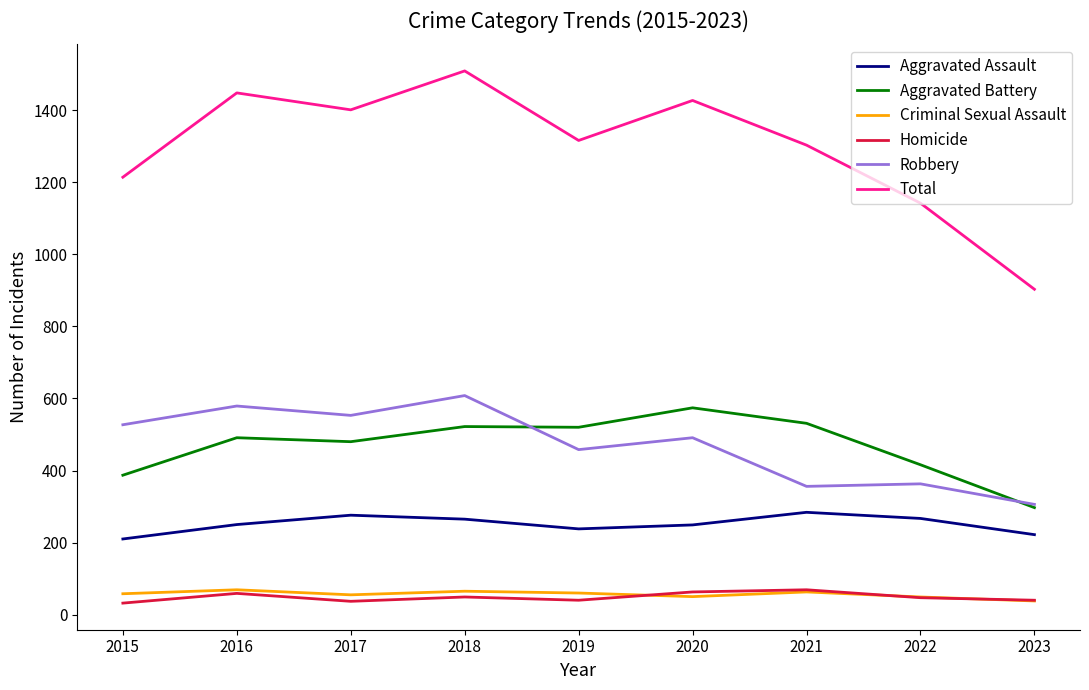

What is the maximum value for Aggravated Battery?

574